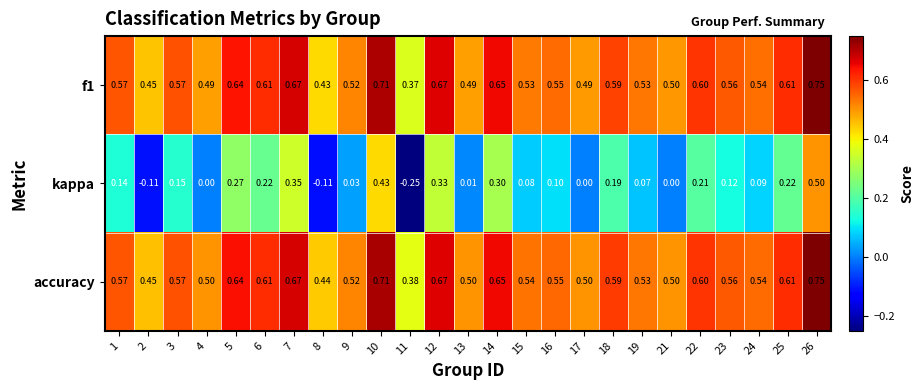

Which series has the widest spread of values?

kappa